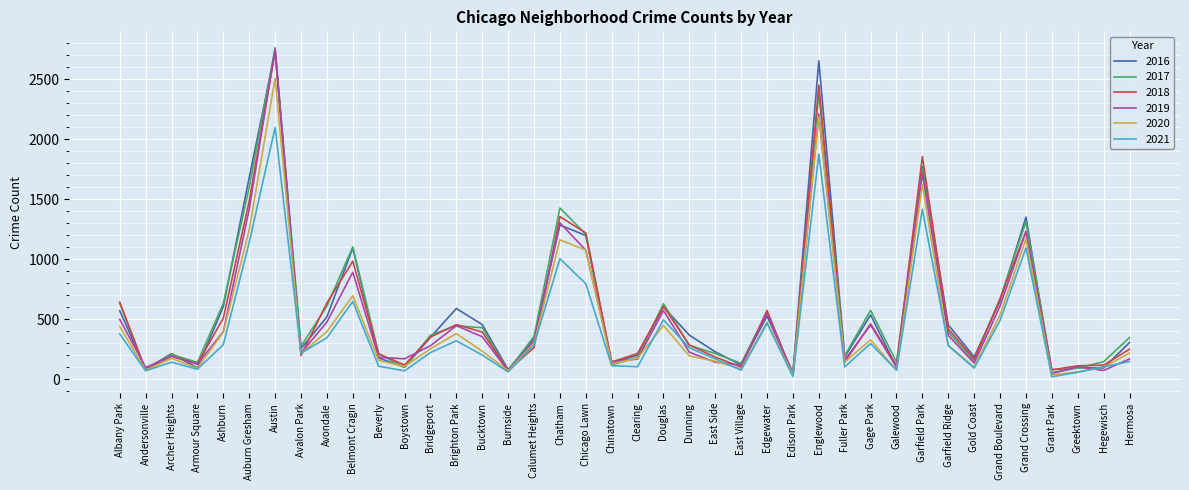

True or false: 2019 has a value of 2211 at Englewood.

True